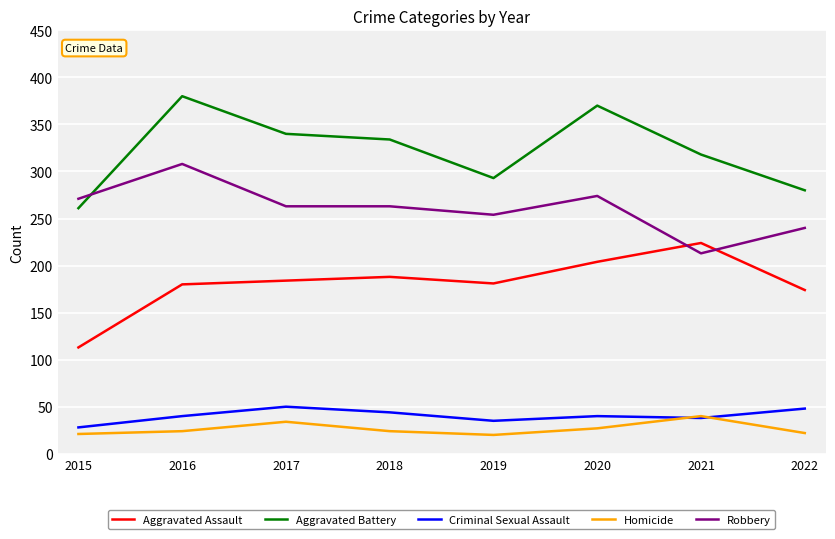

How many lines are shown in the chart?

5